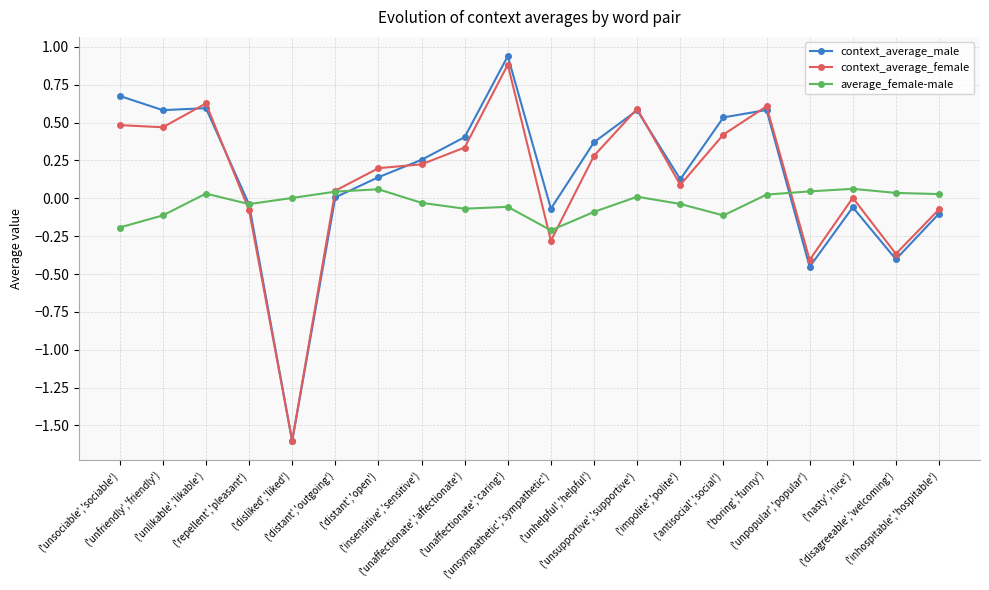

Which series ends up on top after the final intersection of context_average_male and average_female-male?

average_female-male